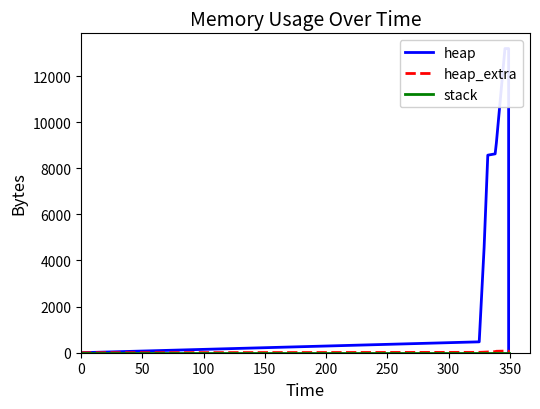

How many positive values does the heap series have?

12